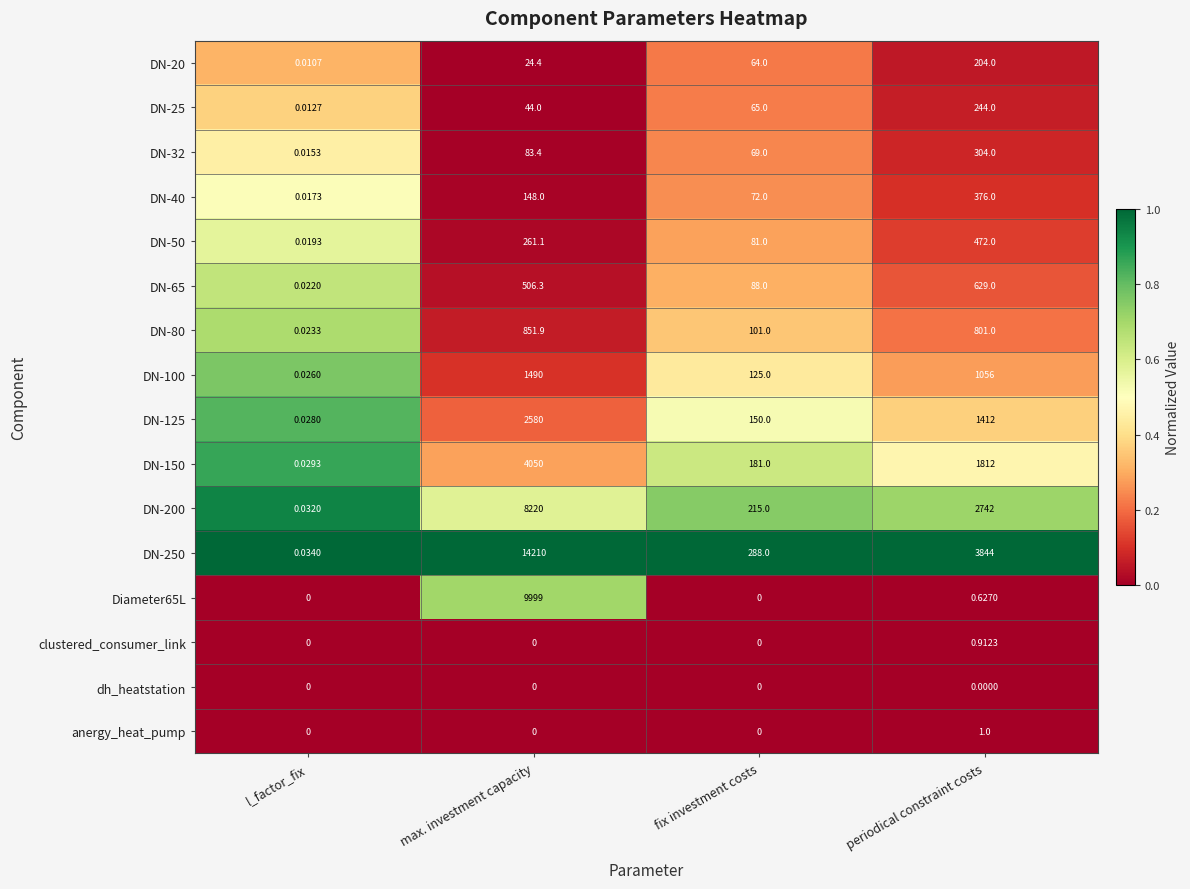

At which label does DN-100 first exceed 1056?

max. investment capacity